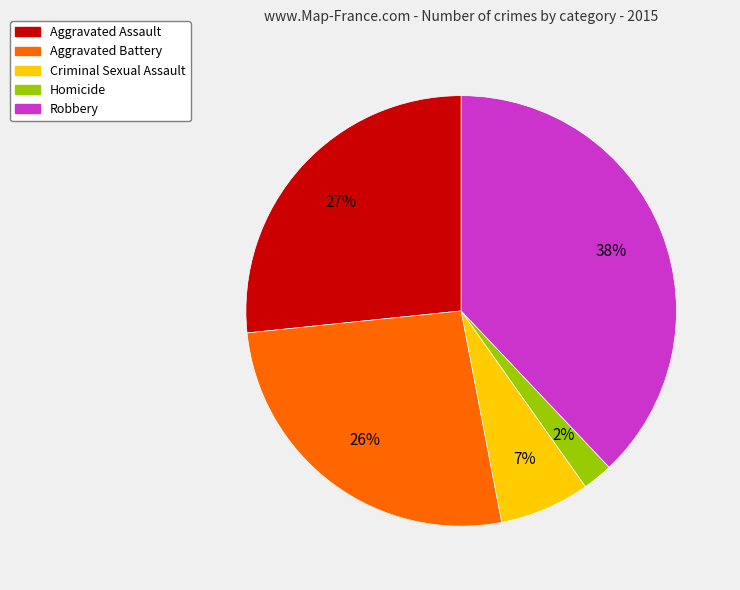

Is the sum of Homicide and Aggravated Assault greater than half?

No